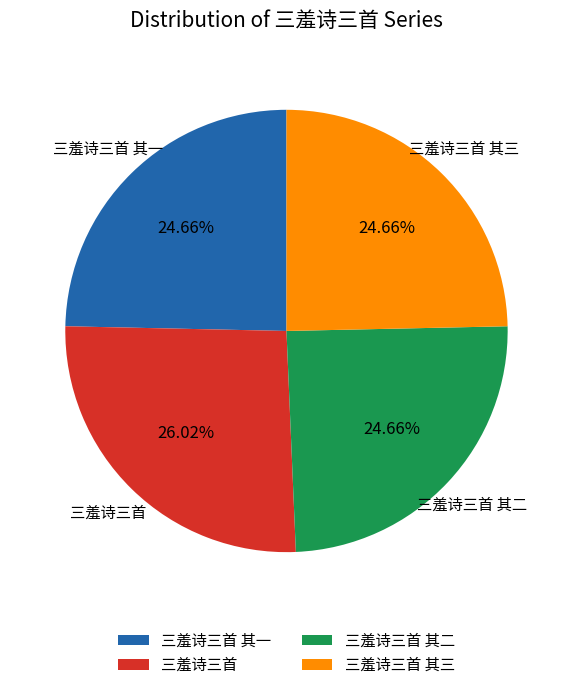

What portion of the pie excludes 三羞诗三首?

74.0%